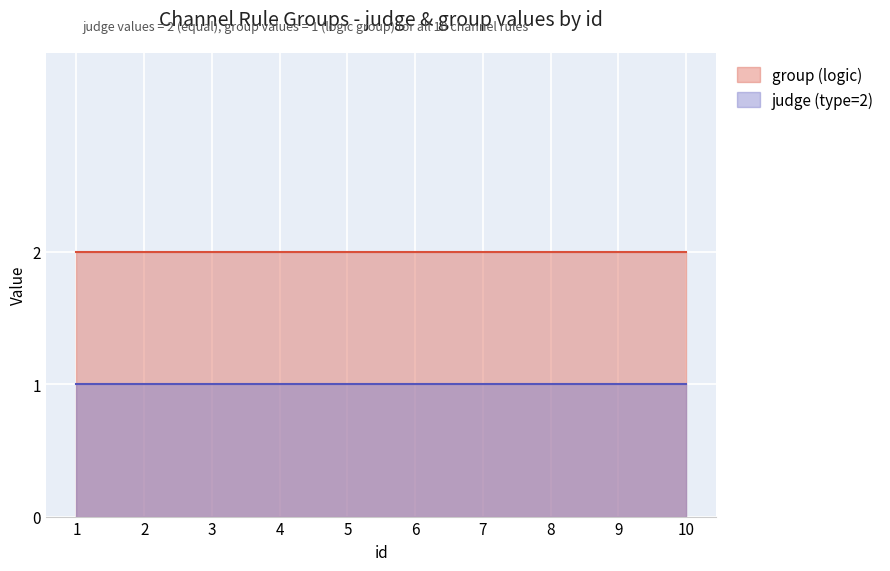

What is the total value across all series at 5?

3